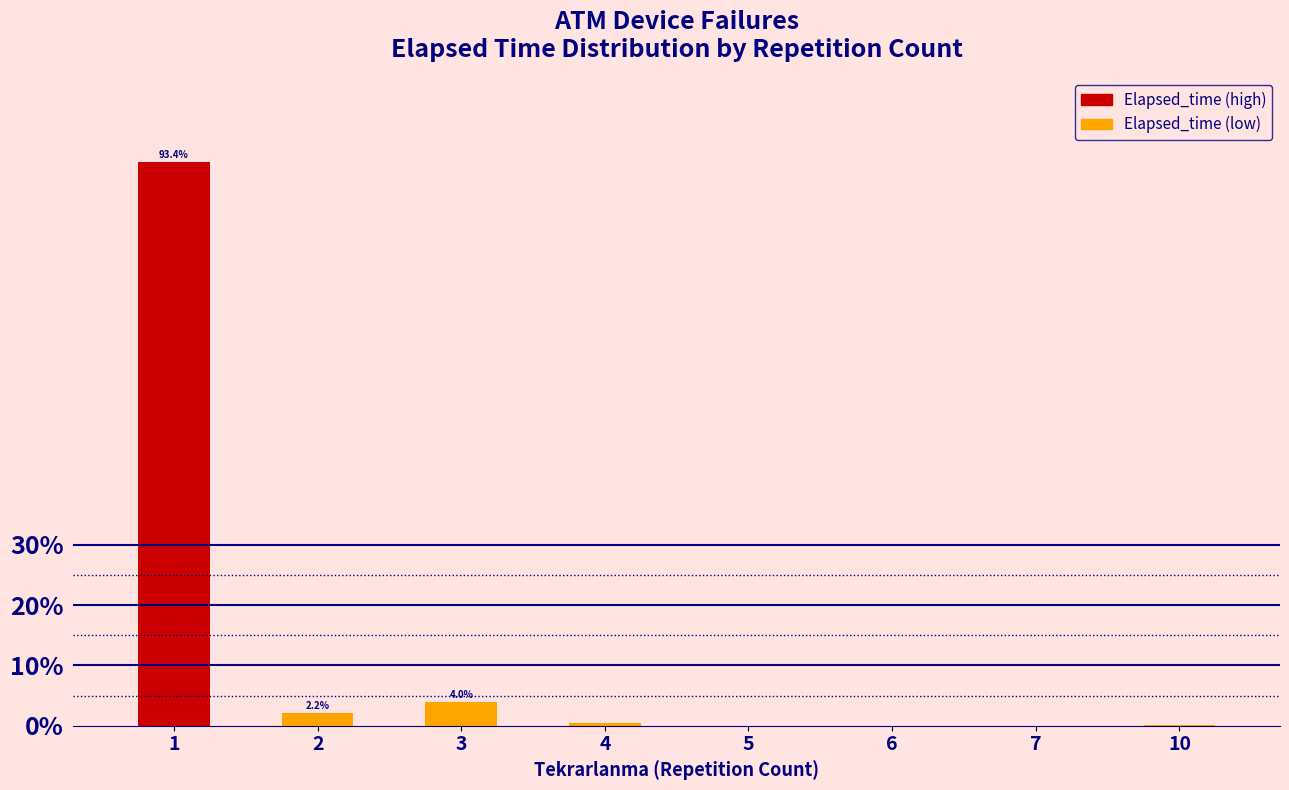

What is the maximum value shown in the chart?

93.4